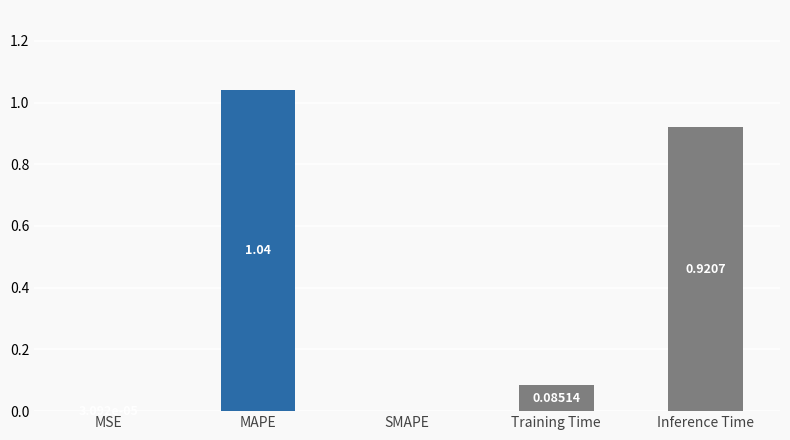

The chart shows a value of 0.0 at MSE. True or false?

True